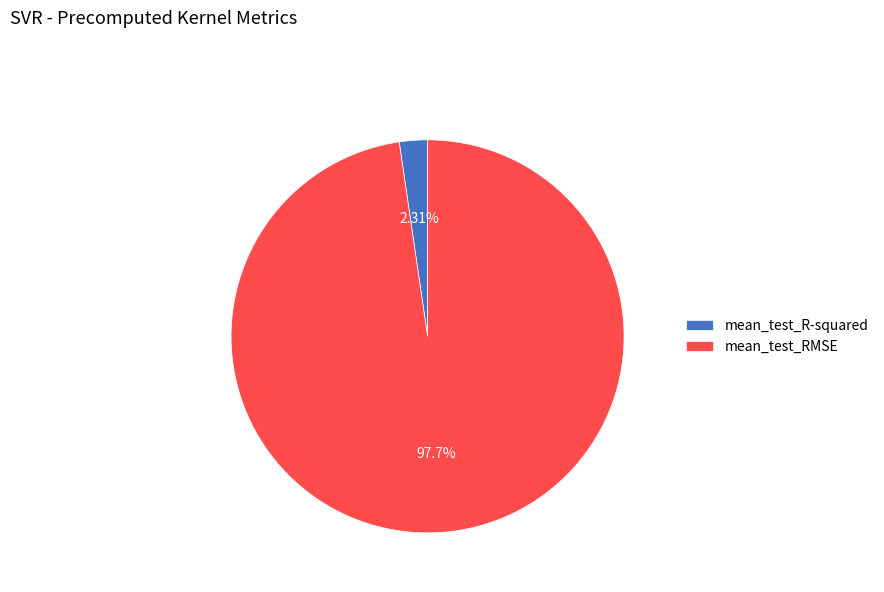

Between mean_test_RMSE and mean_test_R-squared, which is larger?

mean_test_RMSE